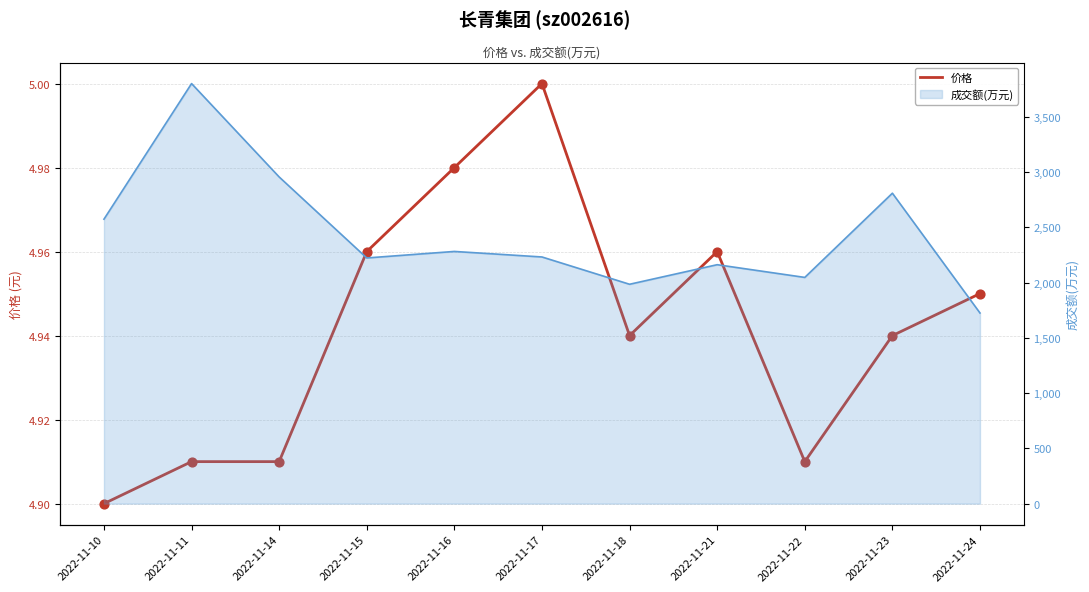

What is the change in value from 2022-11-17 to 2022-11-22?

-0.1